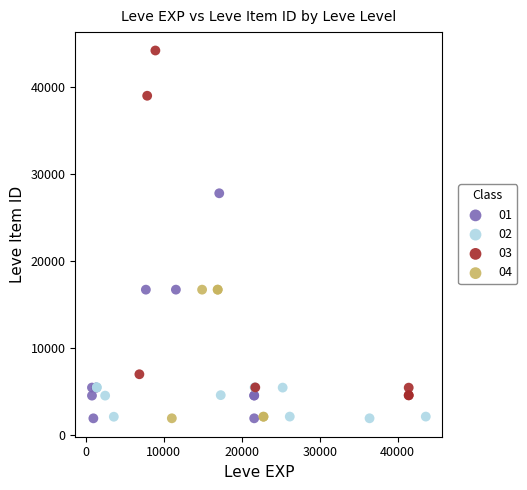

Which series has the largest Y range (max minus min)?

03